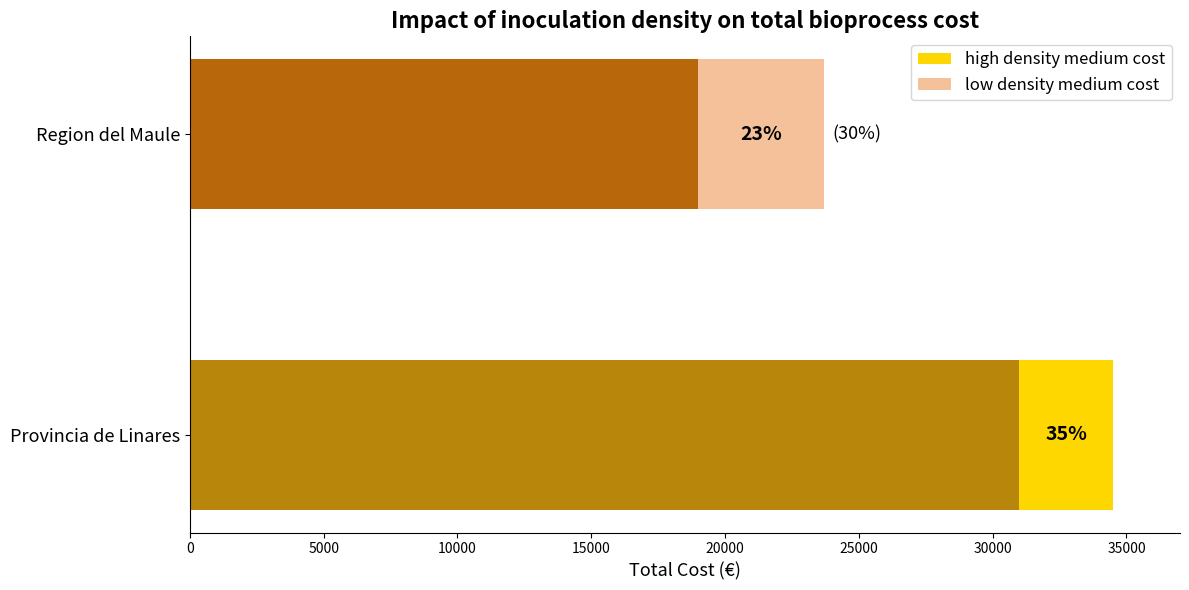

How many series are shown in this chart?

2